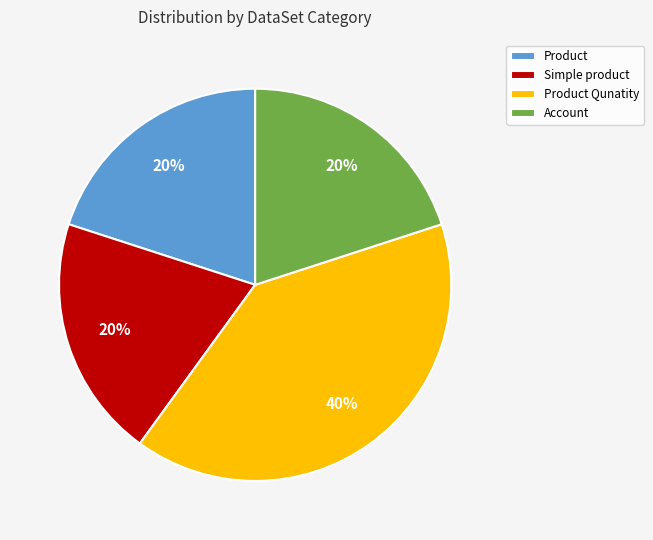

What is the largest slice in the pie chart?

Product Qunatity